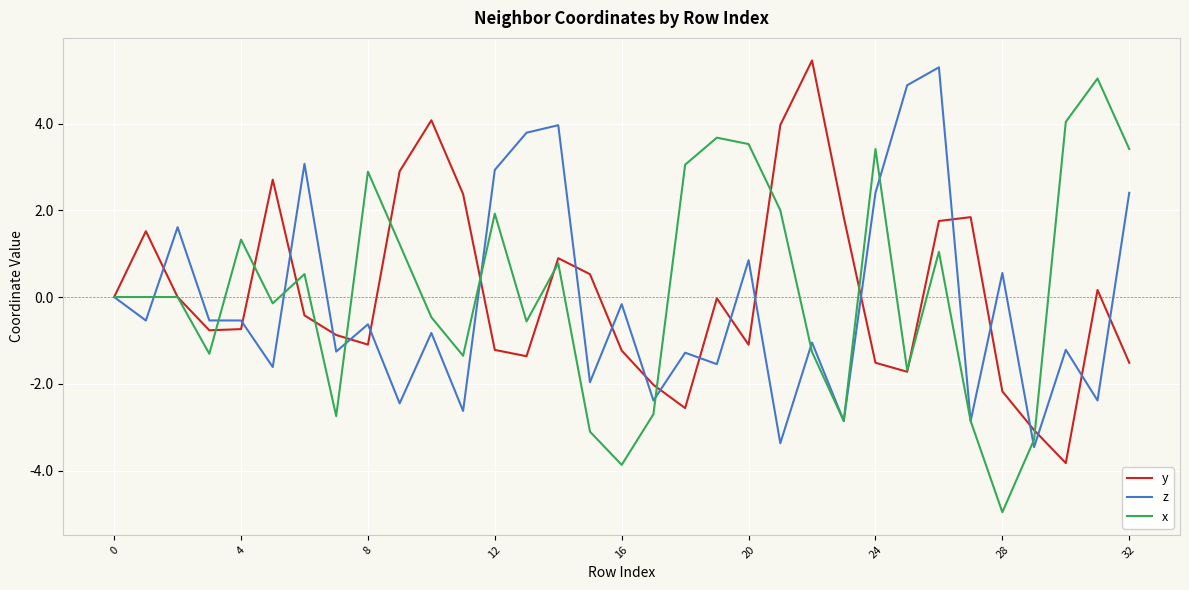

What are all the series names shown in the legend?

y, z, x